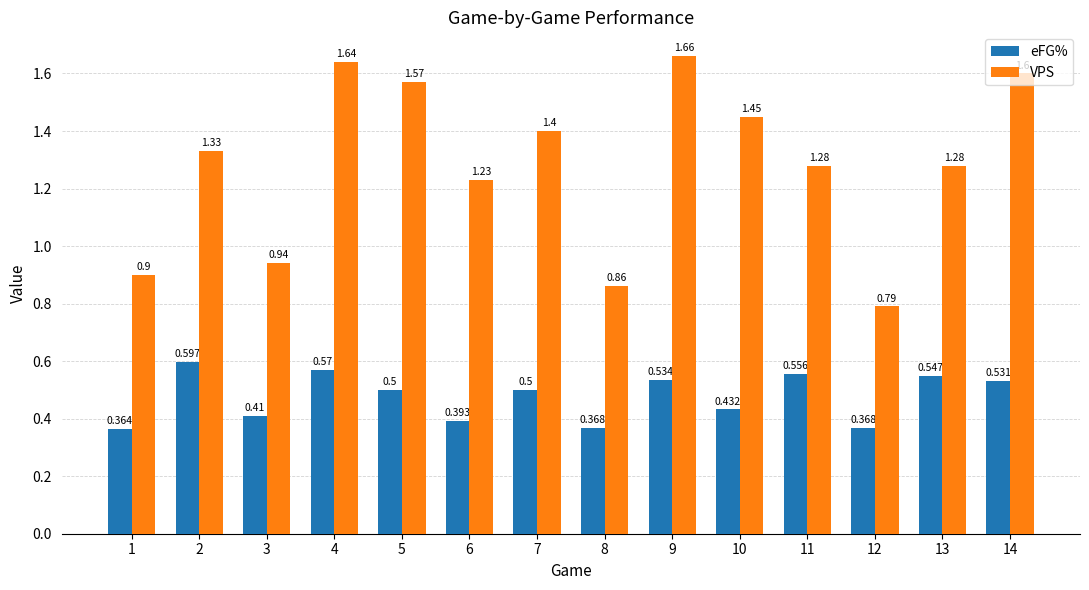

Where is VPS nearest to the value 1?

3